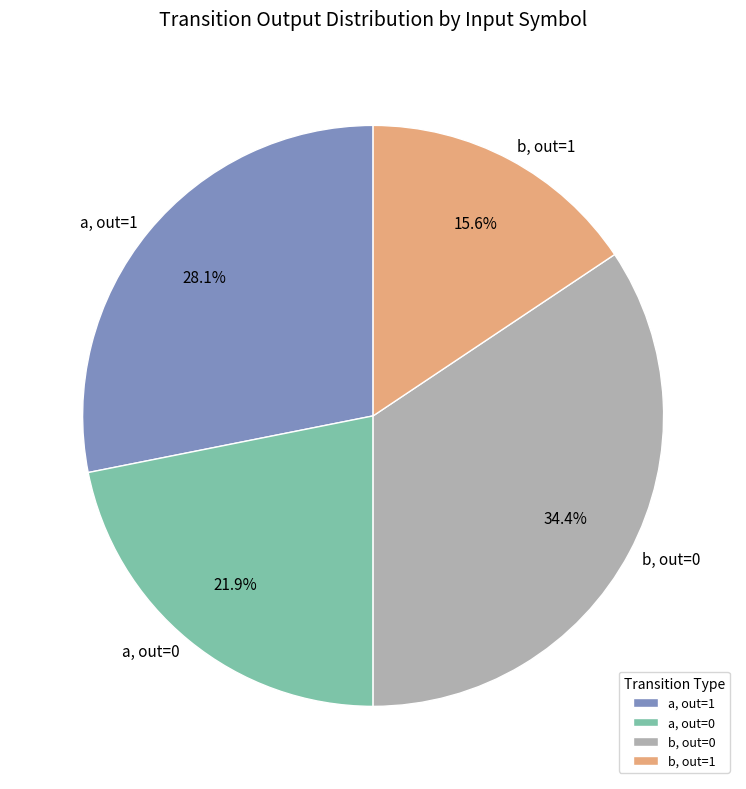

Is there any slice that represents more than half of the pie?

No